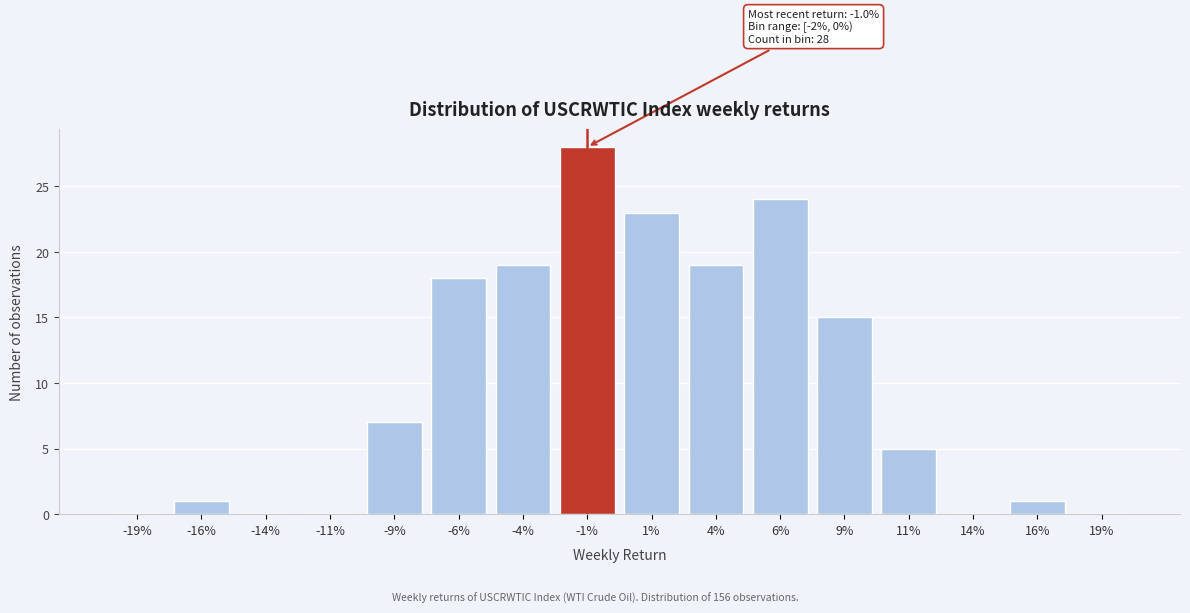

Reading left to right, what are all the values shown in this chart?

-19%=0	-16%=1	-14%=0	-11%=0	-9%=7	-6%=18	-4%=19	-1%=28	1%=23	4%=19	6%=24	9%=15	11%=5	14%=0	16%=1	19%=0